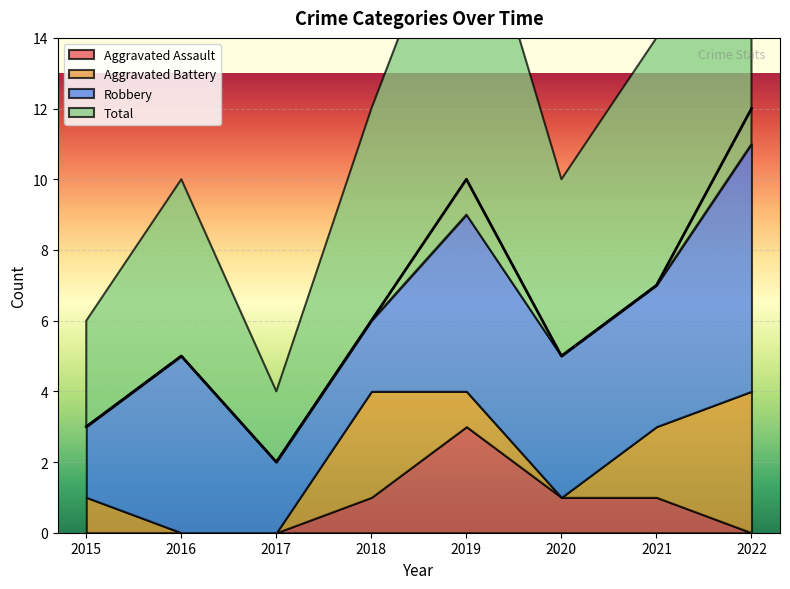

Rank the series at 2020 from highest to lowest value.

Total, Robbery, Aggravated Assault, Aggravated Battery